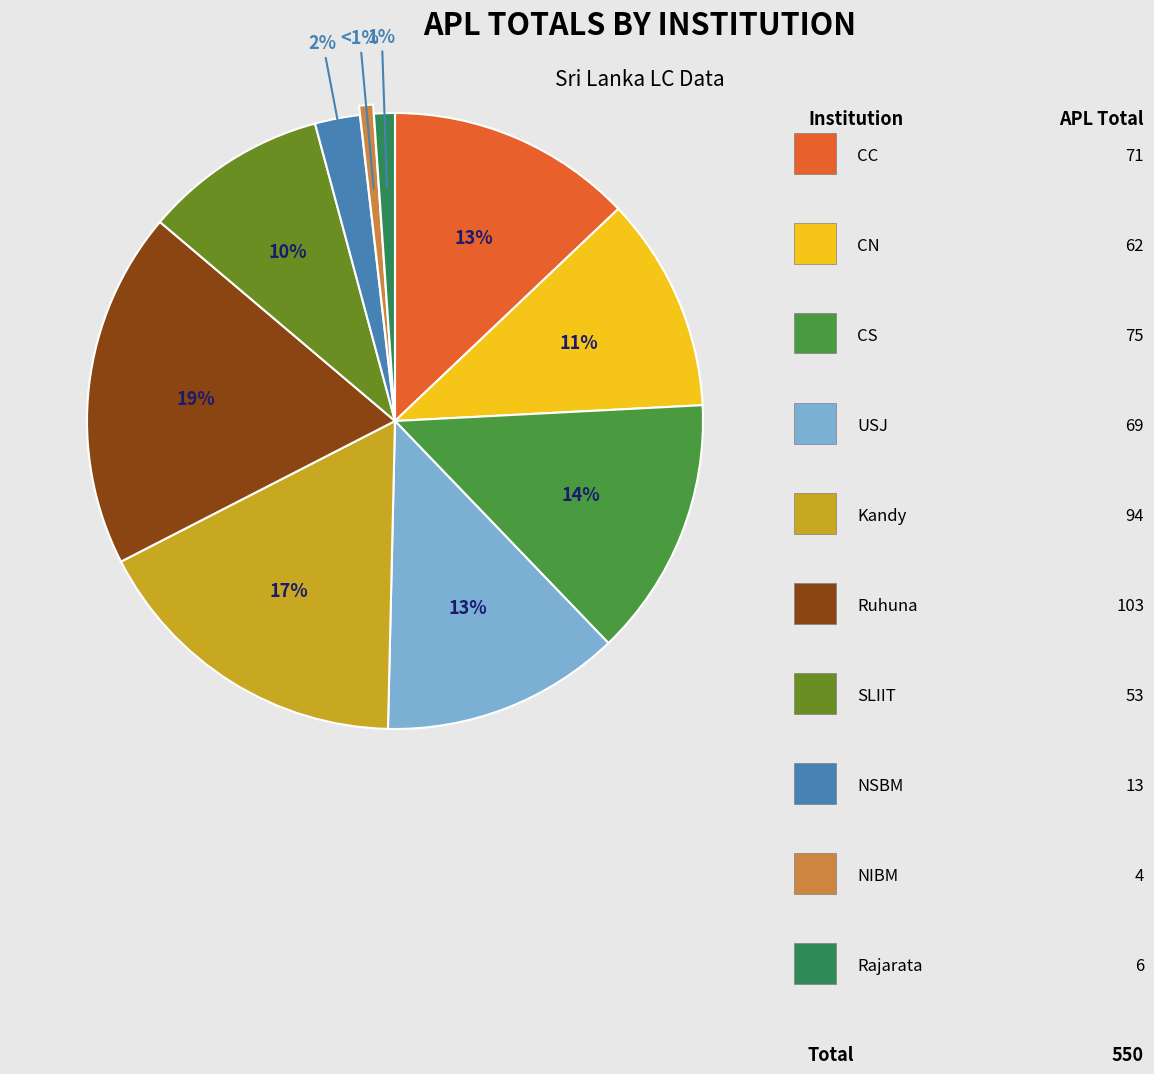

Does any single category account for the majority?

No